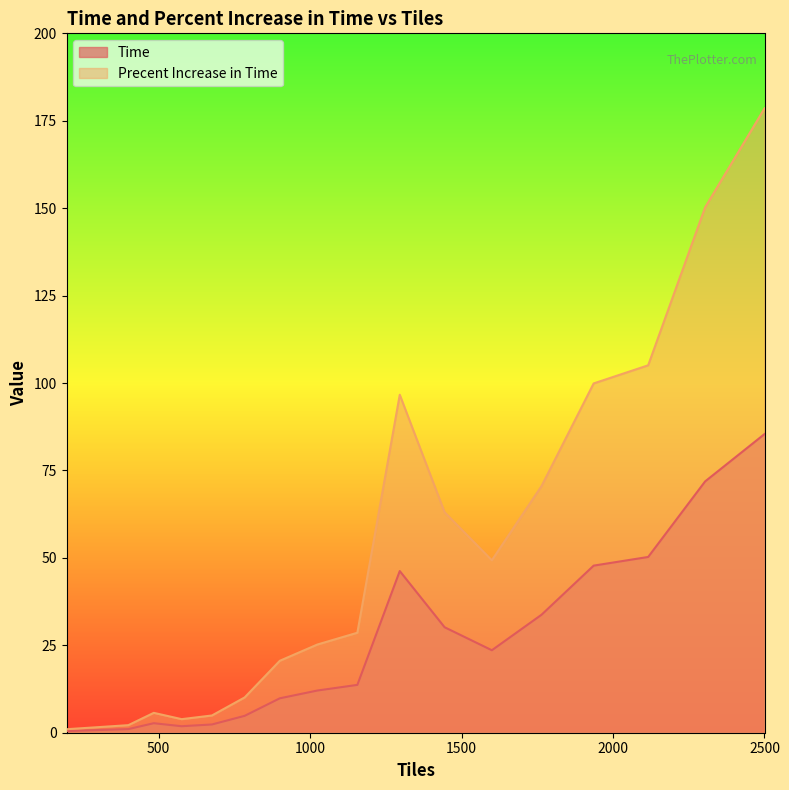

Reading left to right, extract all data points from this chart.

Time: 196=0.5	400=1.0	484=2.7	576=1.9	676=2.4	784=4.8	900=9.8	1024=12.1	1156=13.7	1296=46.2	1444=30.2	1600=23.6	1764=33.7	1936=47.8	2116=50.3	2304=71.9	2500=85.4
Precent Increase in Time: 196=1.0	400=2.2	484=5.7	576=3.9	676=4.9	784=10.1	900=20.6	1024=25.2	1156=28.6	1296=96.6	1444=63.1	1600=49.3	1764=70.5	1936=99.9	2116=105.1	2304=150.2	2500=178.5